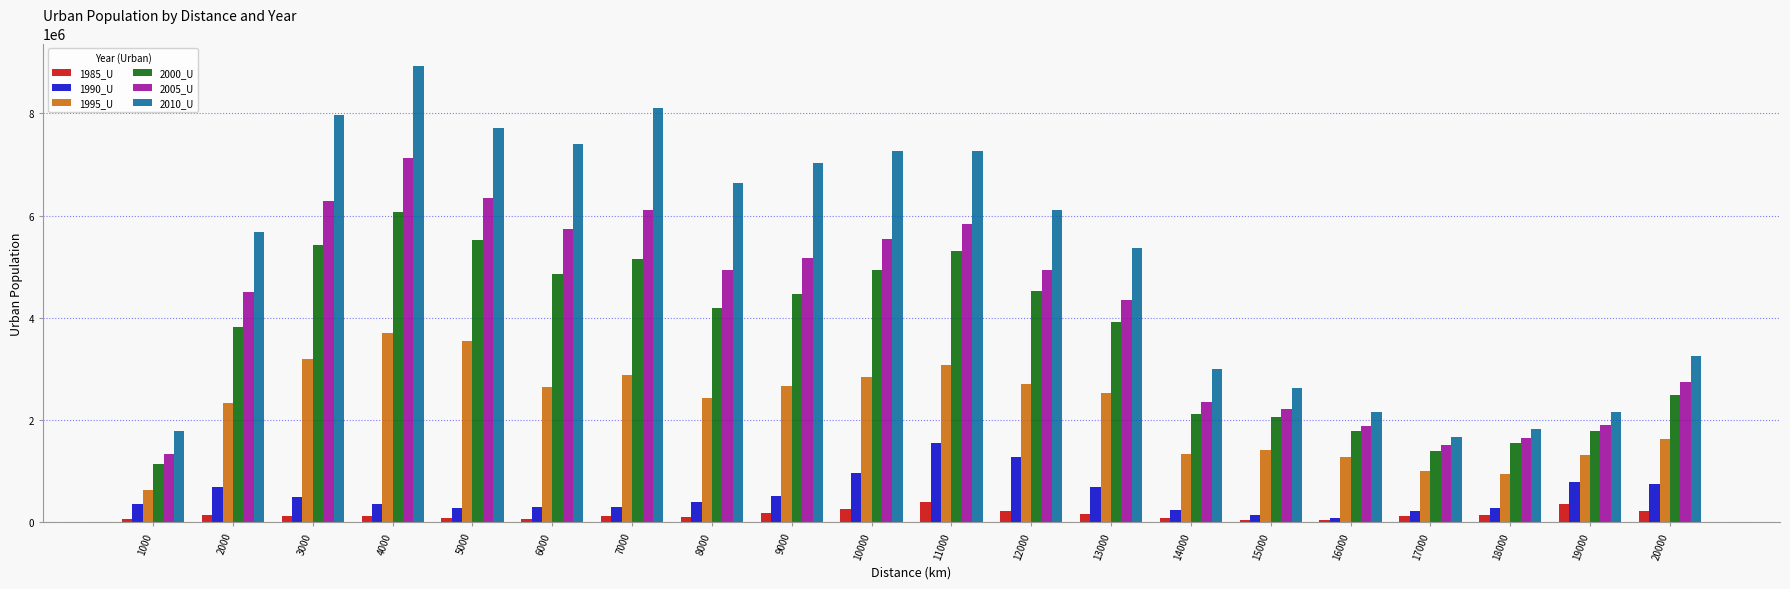

What is the total value across all series at 16000?

7236633